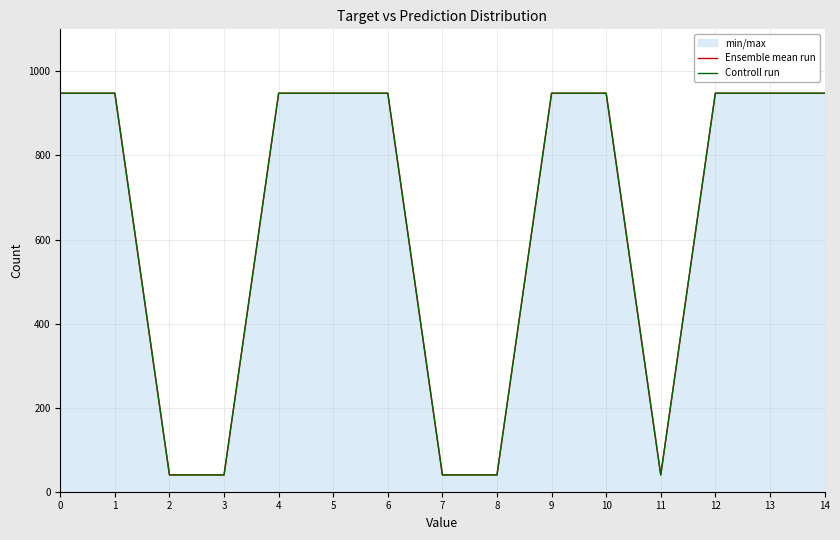

What is the difference between the second highest and second lowest values in the Ensemble mean run series?

908